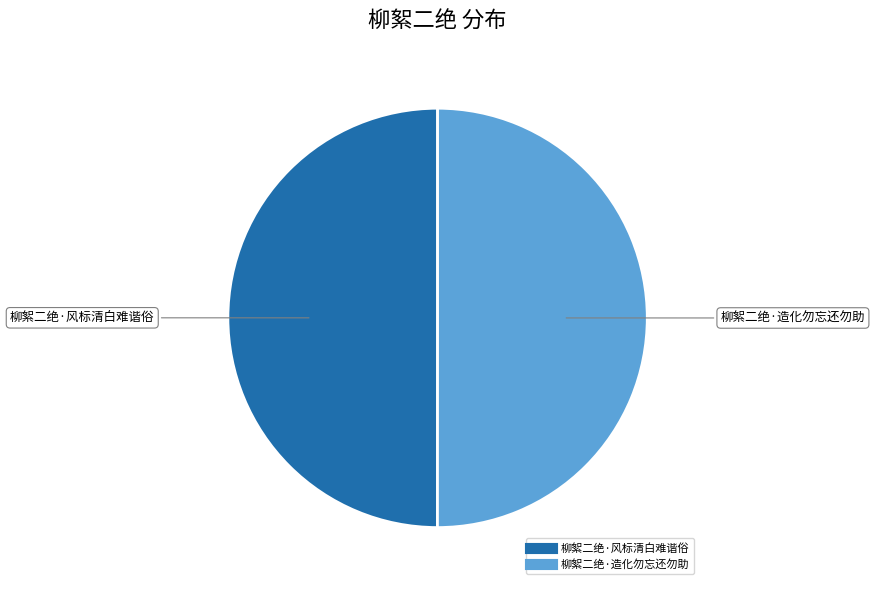

Is the sum of 柳絮二绝·造化勿忘还勿助 and 柳絮二绝·风标清白难谐俗 greater than half?

Yes